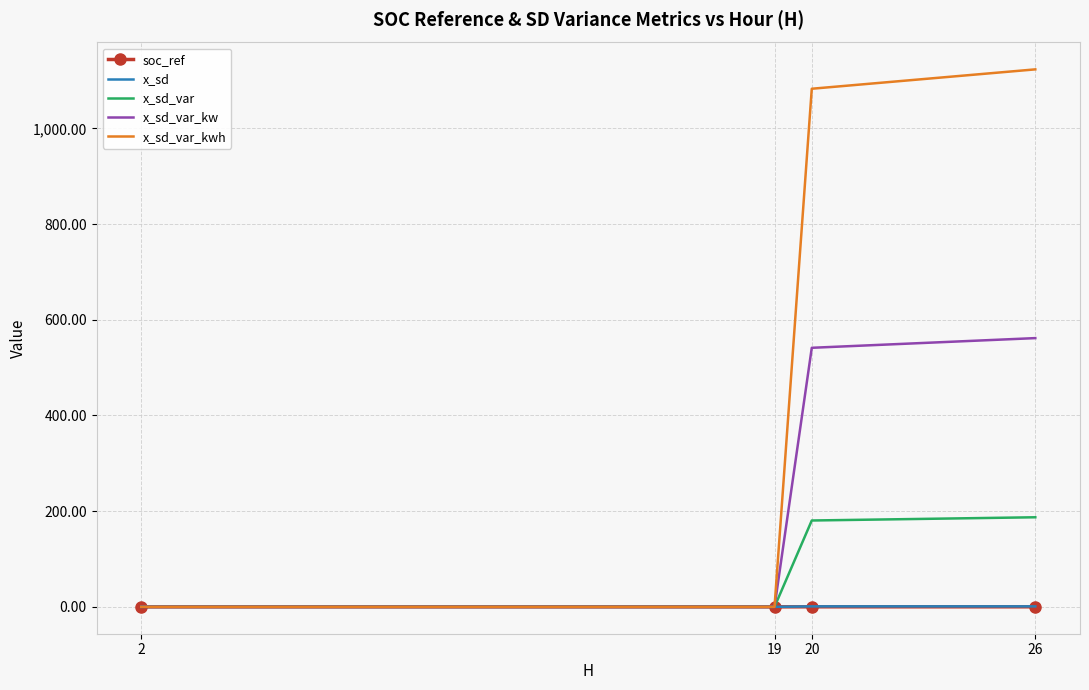

Which series has the widest spread of values?

x_sd_var_kwh